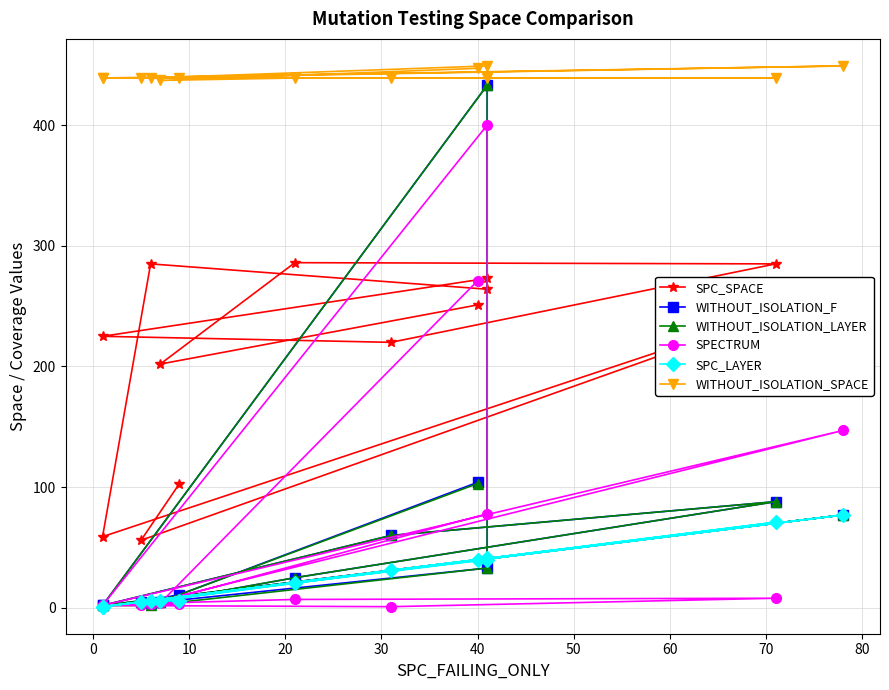

What is the highest value of the WITHOUT_ISOLATION_LAYER series?

433